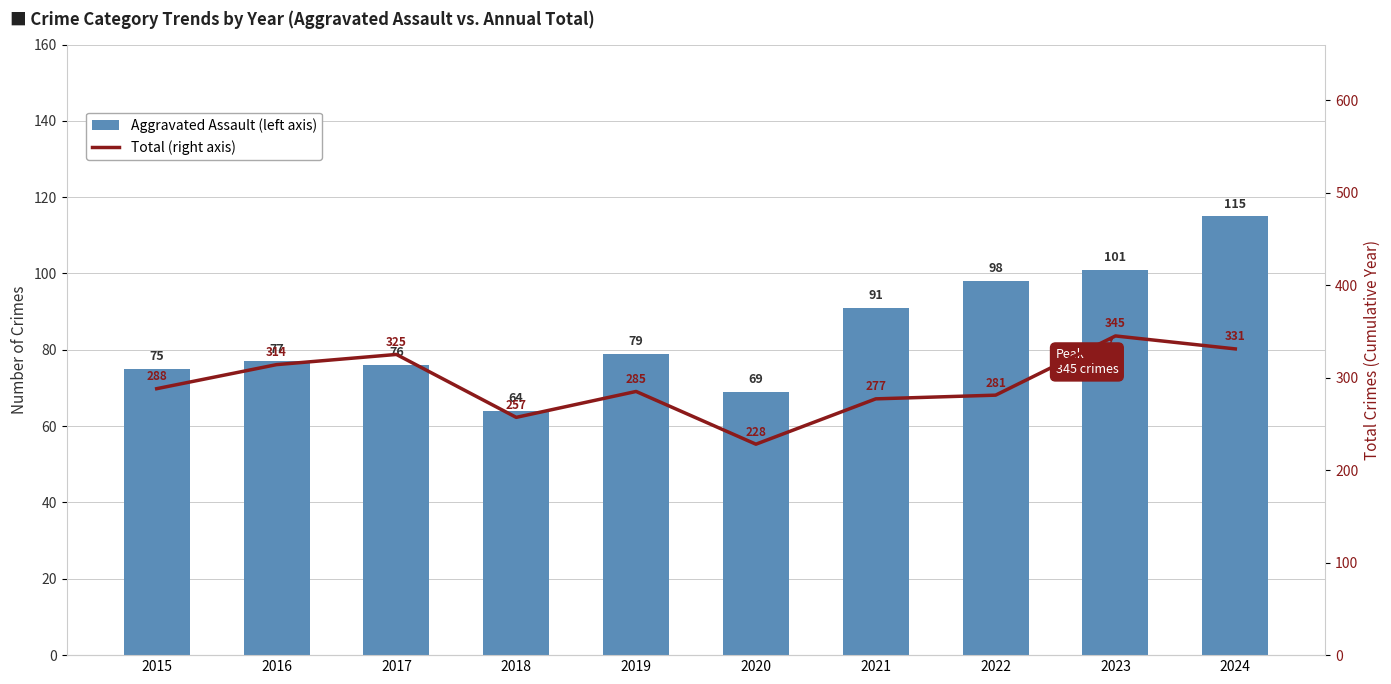

Reading left to right, list all the values displayed in this chart.

Aggravated Assault (left axis): 2015=75	2016=77	2017=76	2018=64	2019=79	2020=69	2021=91	2022=98	2023=101	2024=115
Total (right axis): 2015=288	2016=314	2017=325	2018=257	2019=285	2020=228	2021=277	2022=281	2023=345	2024=331